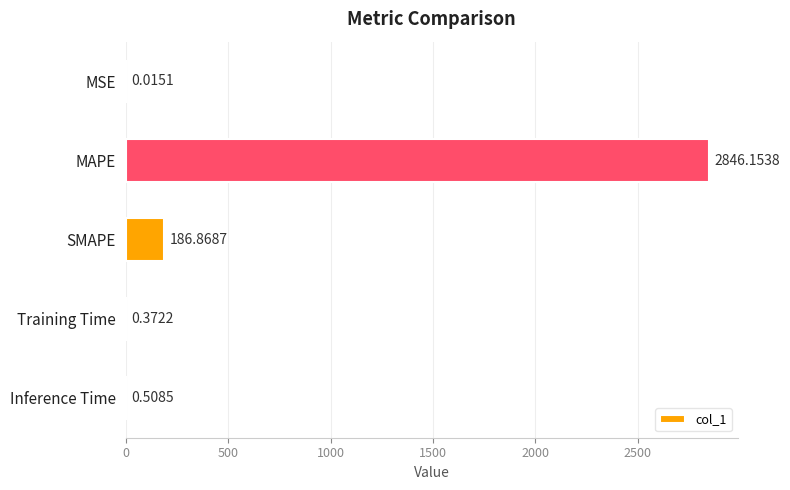

What is the sum of the values at Training Time and Inference Time?

0.9